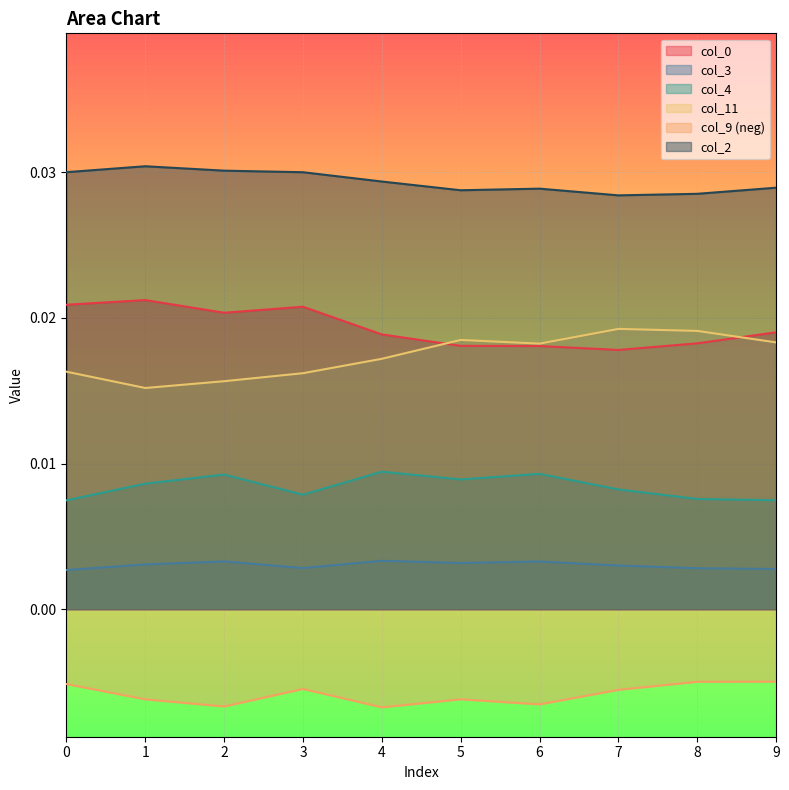

The col_11 series shows 0.0 at 6. True or false?

False